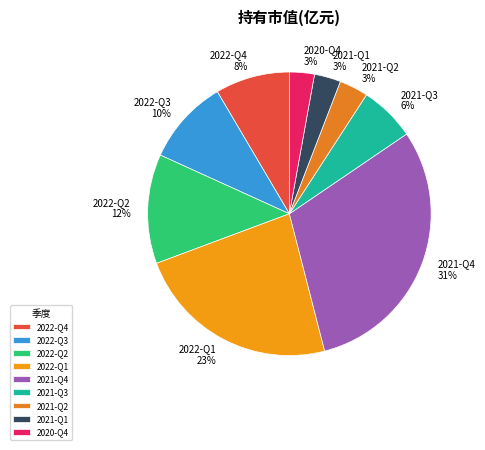

What is the largest slice in the pie chart?

2021-Q4